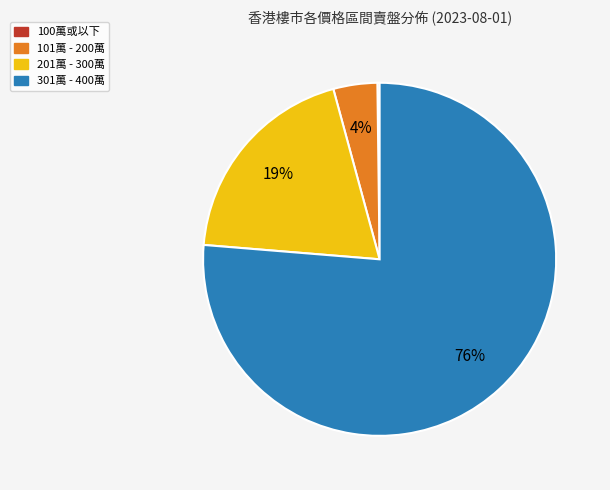

To the nearest percent, what portion does 101萬 - 200萬 represent?

4%